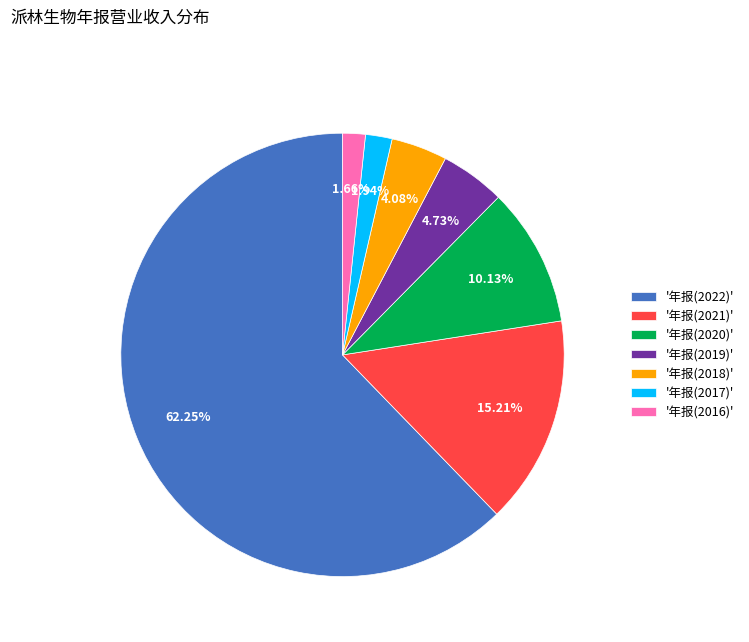

What is the largest slice in the pie chart?

'年报(2022)'